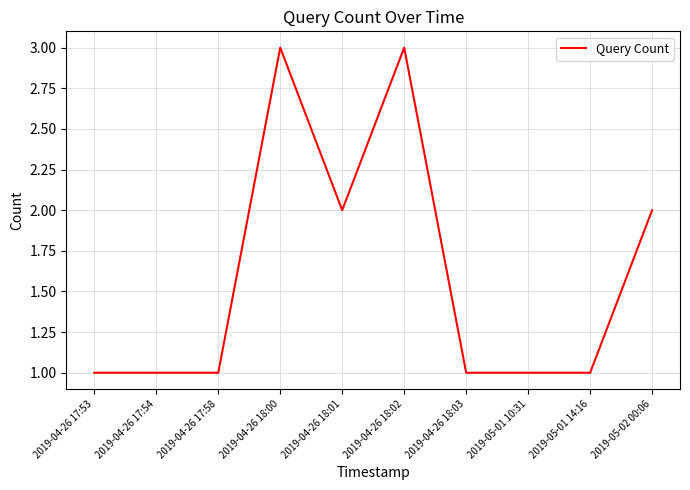

Reading left to right, list all the values displayed in this chart.

1	1	1	3	2	3	1	1	1	2